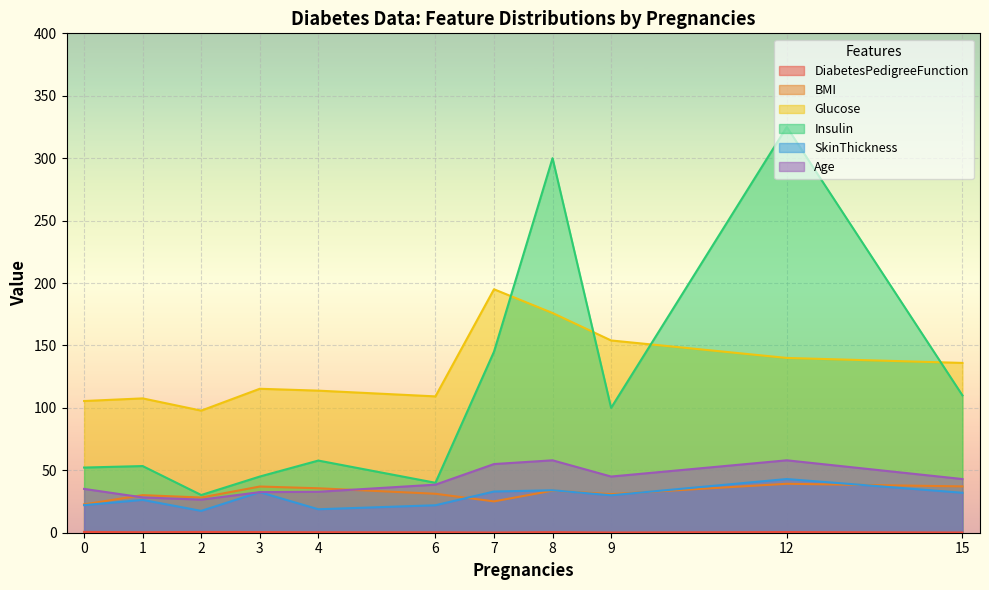

In SkinThickness, how many points are lower than both neighbors (excluding endpoints)?

3